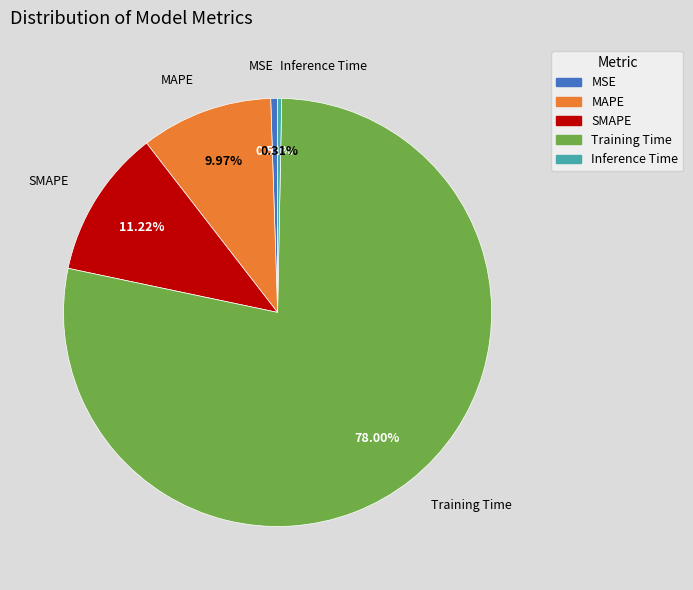

To the nearest percent, what is the difference between the MAPE and SMAPE slice percentages?

1%